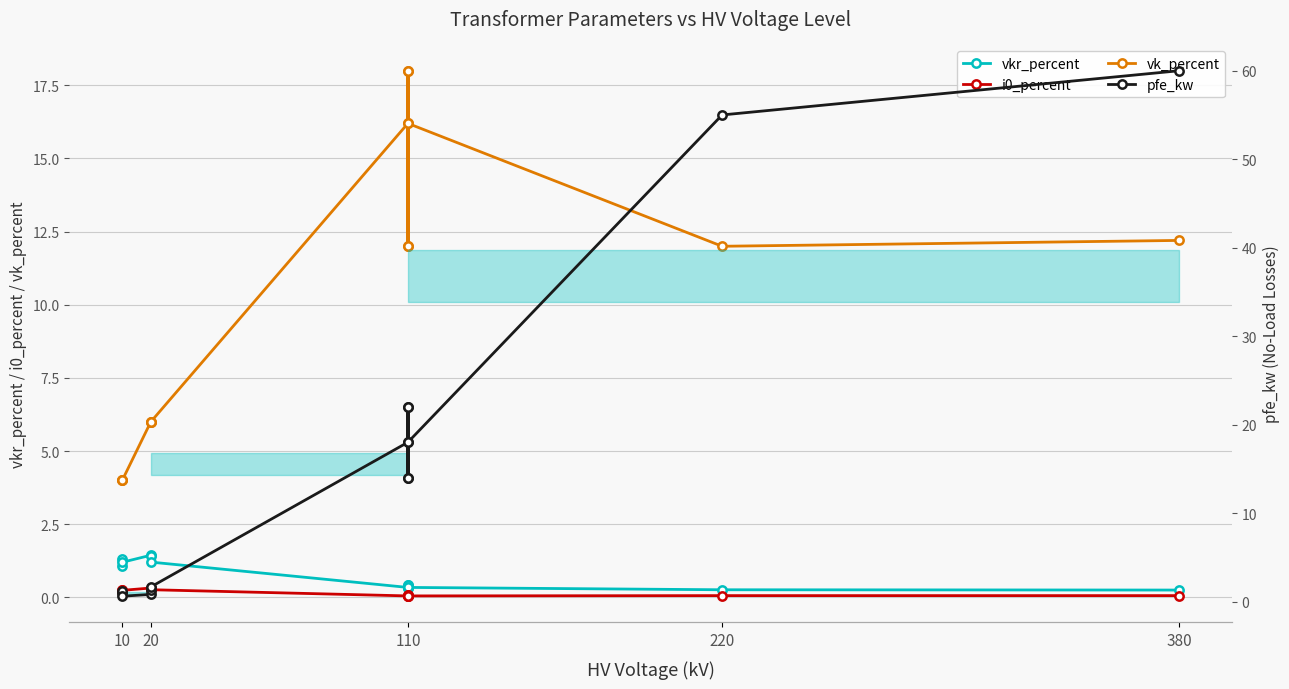

Reading left to right, list all the values displayed in this chart.

vkr_percent: 1.3	1.1	1.2	1.4	1.4	1.2	0.3	0.3	0.4	0.3	0.4	0.3	0.3	0.2
i0_percent: 0.2	0.2	0.2	0.3	0.3	0.3	0.1	0.0	0.1	0.0	0.1	0.1	0.1	0.1
vk_percent: 4.0	4.0	4.0	6.0	6.0	6.0	16.2	18.0	12.0	18.0	12.0	16.2	12.0	12.2
pfe_kw: 0.9	1.2	0.6	0.8	1.4	1.6	18.0	22.0	14.0	22.0	14.0	18.0	55.0	60.0